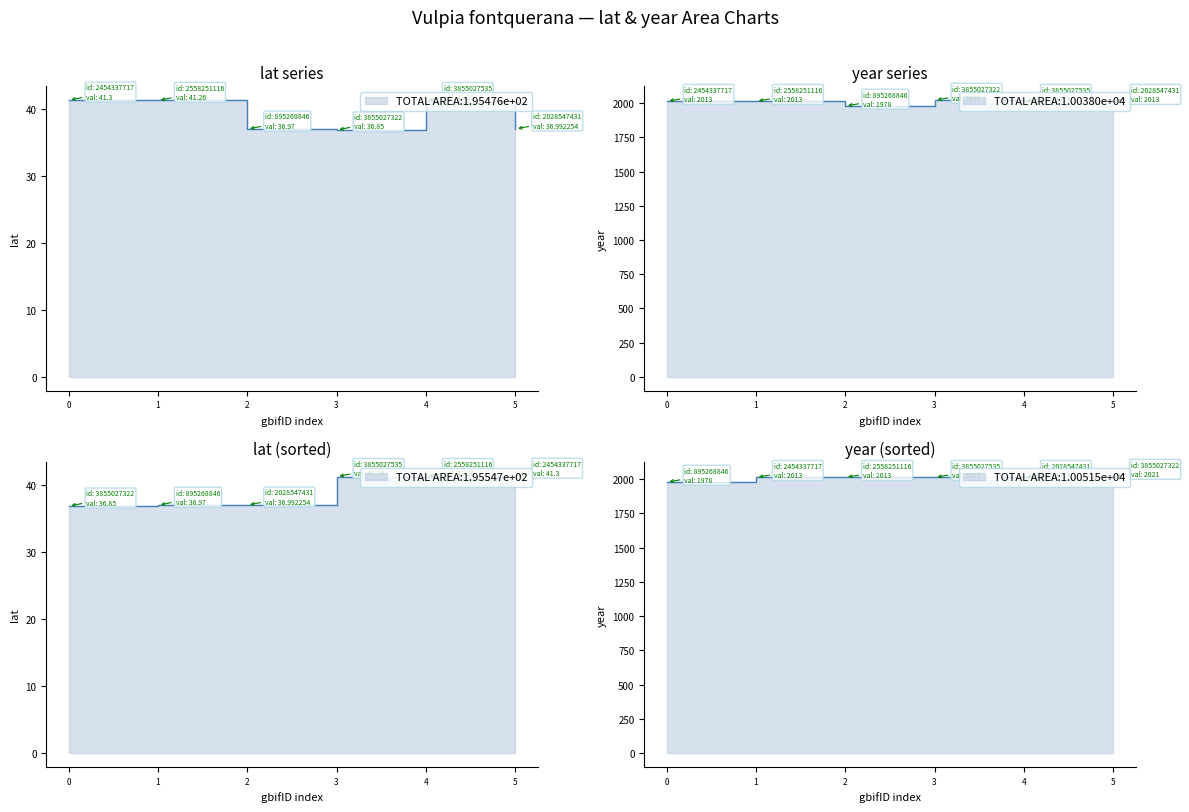

What is the lowest value of the lat series?

36.9